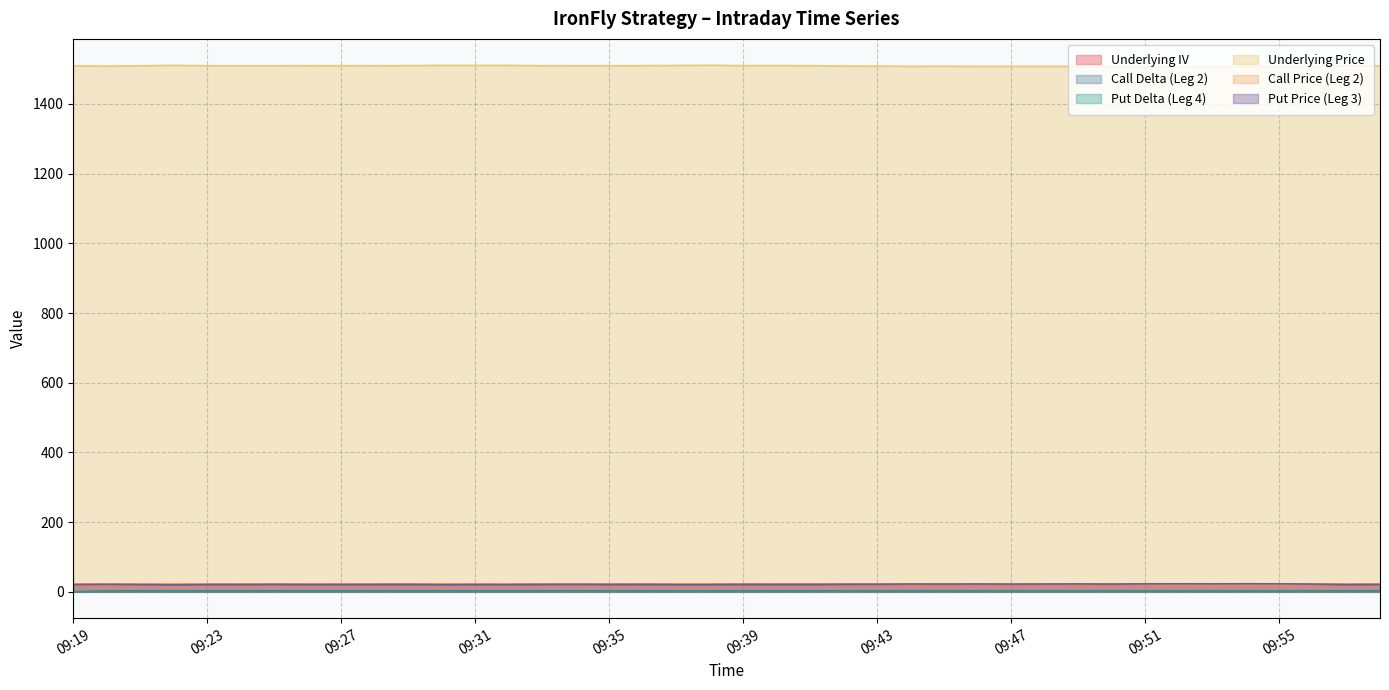

Rank the series at 09:34 from lowest to highest value.

Put Delta (Leg 4), Call Delta (Leg 2), Call Price (Leg 2), Put Price (Leg 3), Underlying IV, Underlying Price